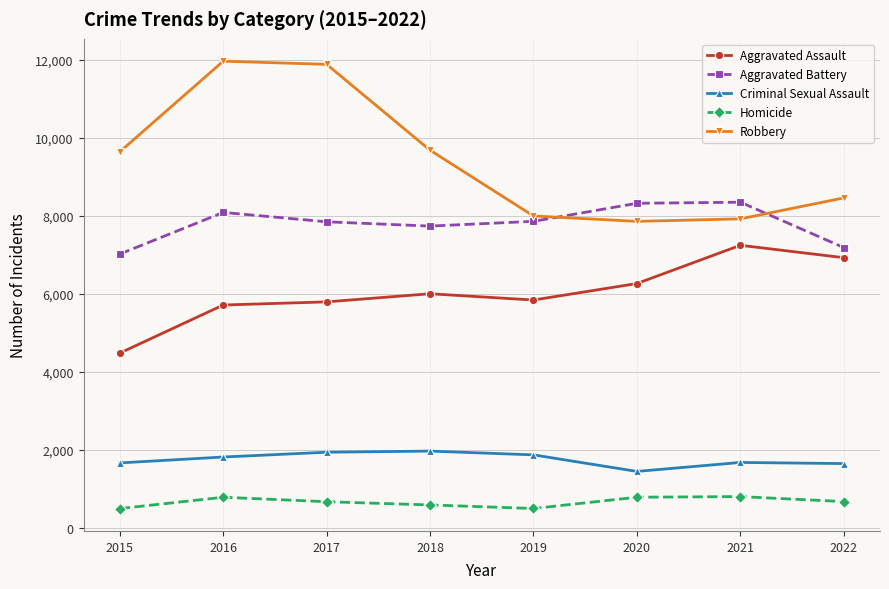

Is the value of Criminal Sexual Assault at 2016 greater than the value of Aggravated Battery at 2022?

No